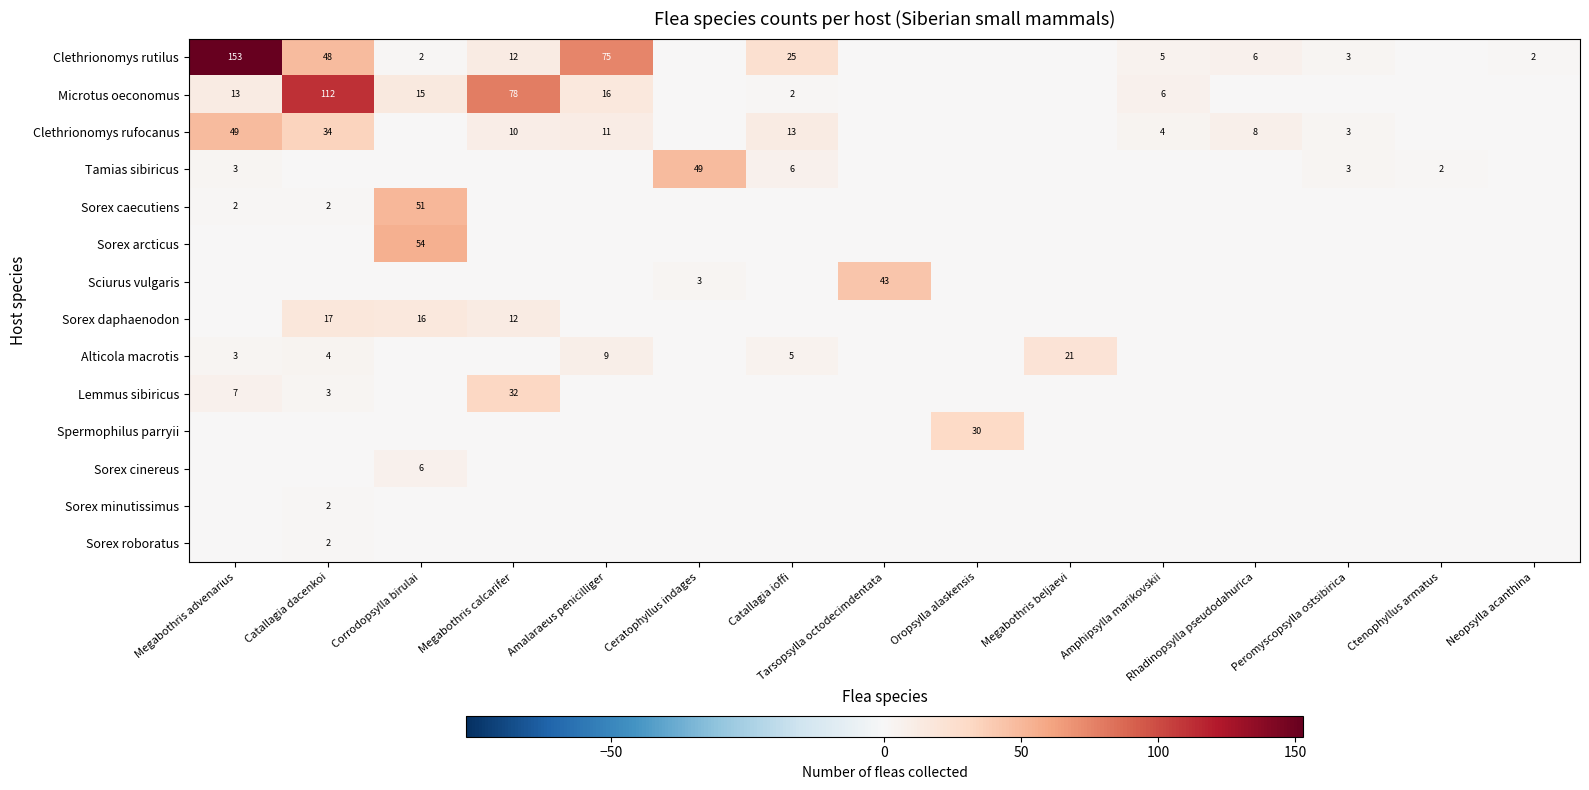

The Sorex cinereus series shows 6 at Corrodopsylla birulai. True or false?

True